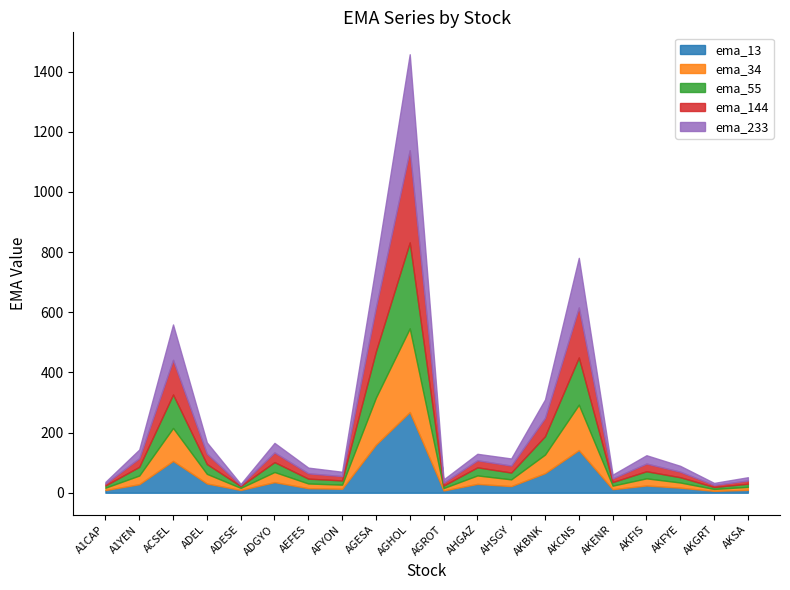

Which series has the largest total across all categories?

ema_233